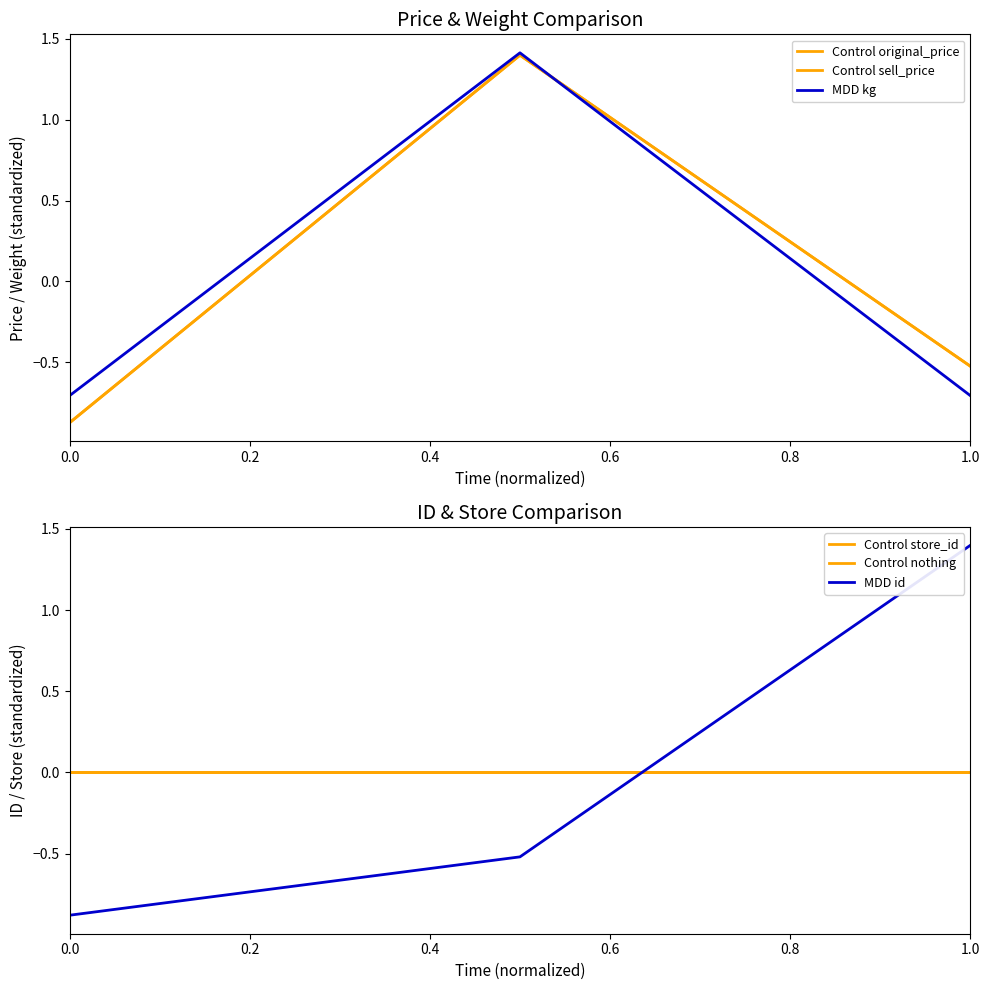

List the labels in order of MDD kg value, smallest first.

0.0, 0.4, 0.2